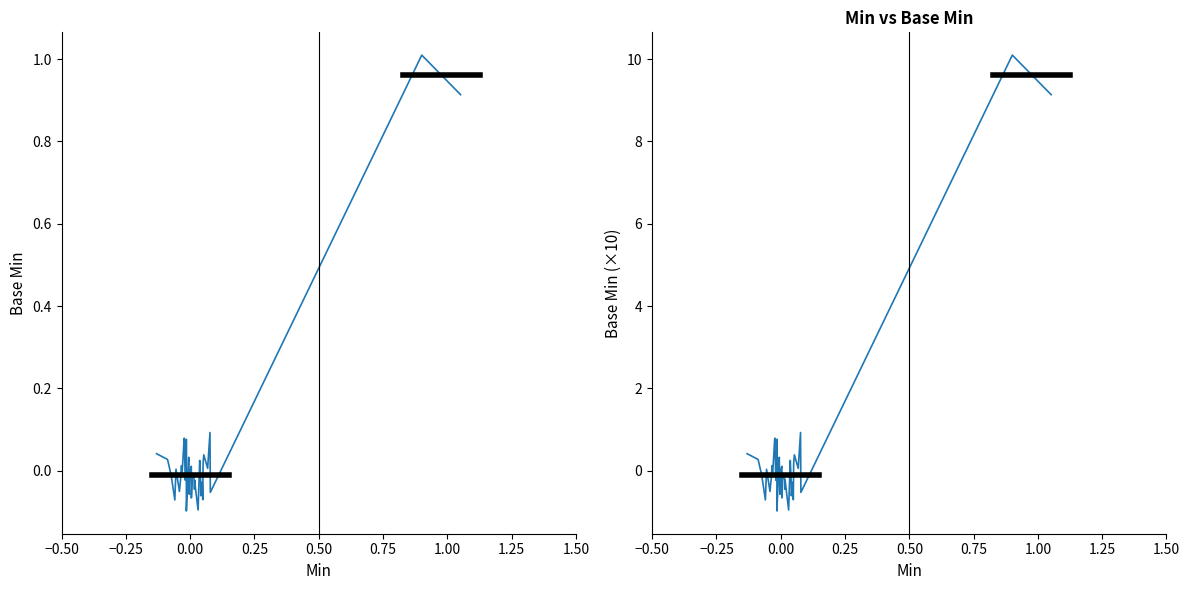

List the series in order of their overall mean, highest first.

Base Min (scaled), Base Min